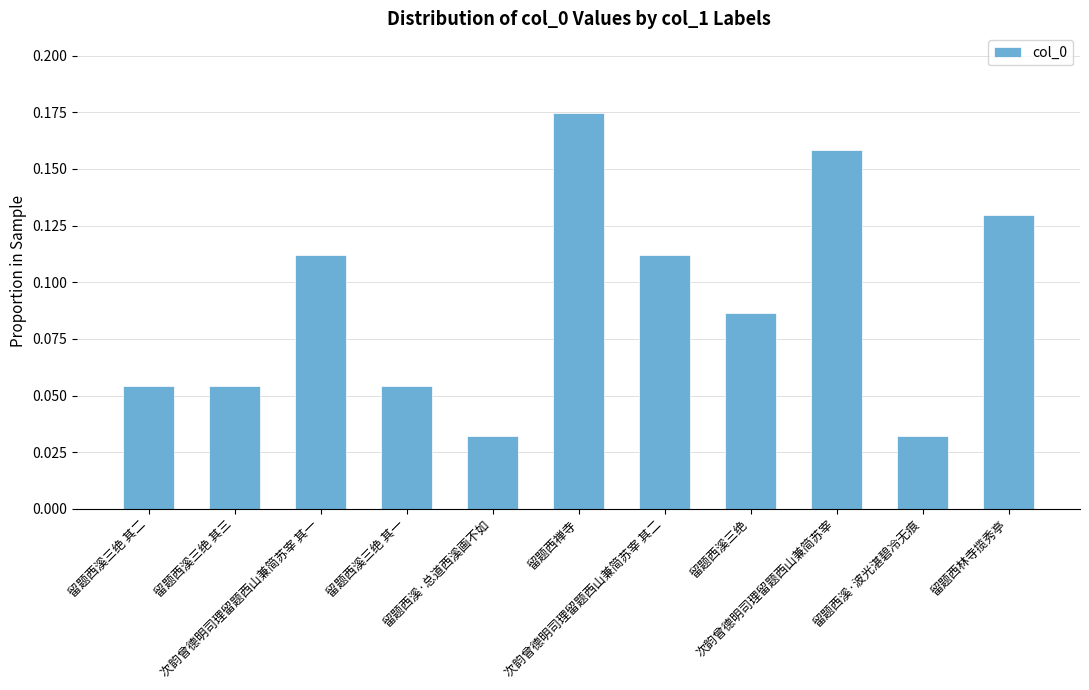

What is the label of the 8th bar from the left?

留题西溪三绝